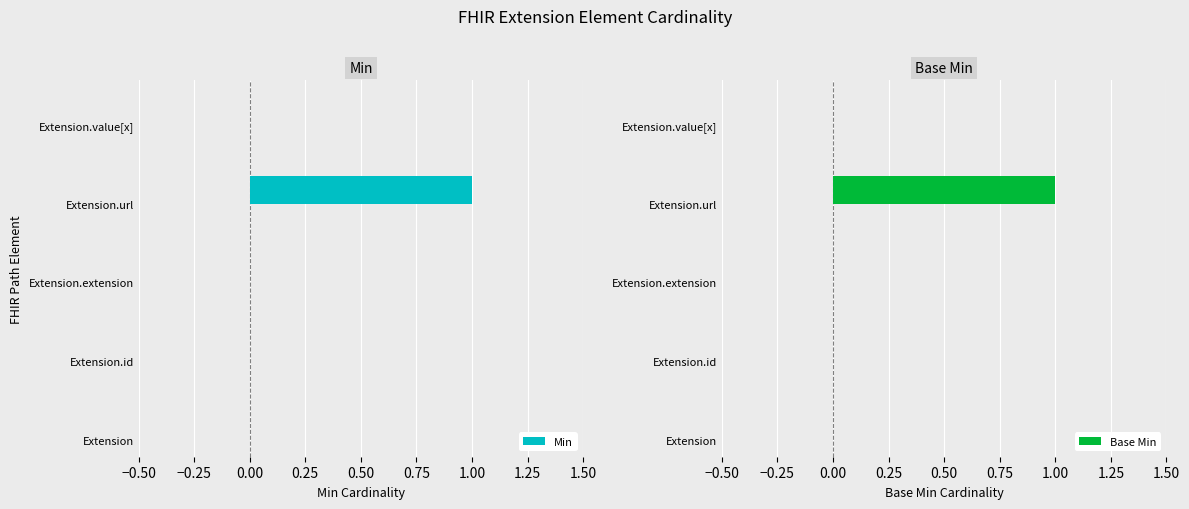

Count the Min values in the range 0 to 1.

5